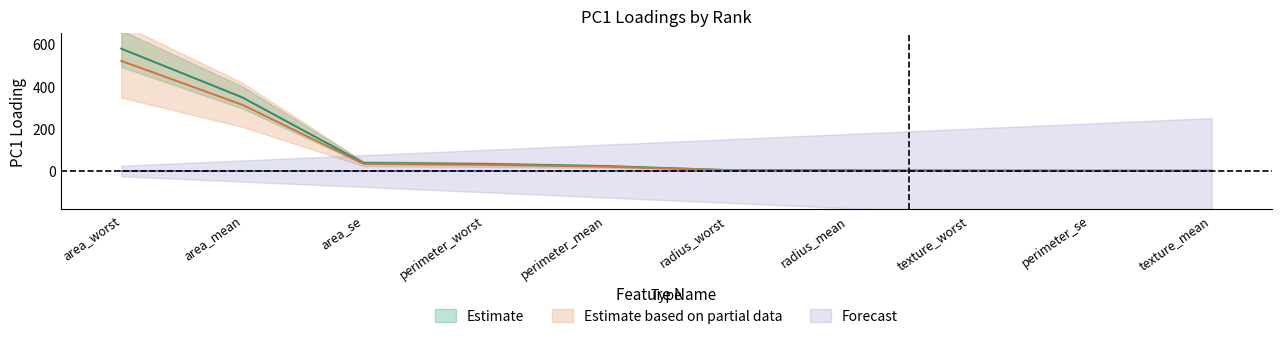

What is the value of the 8th point from the left?

2.0